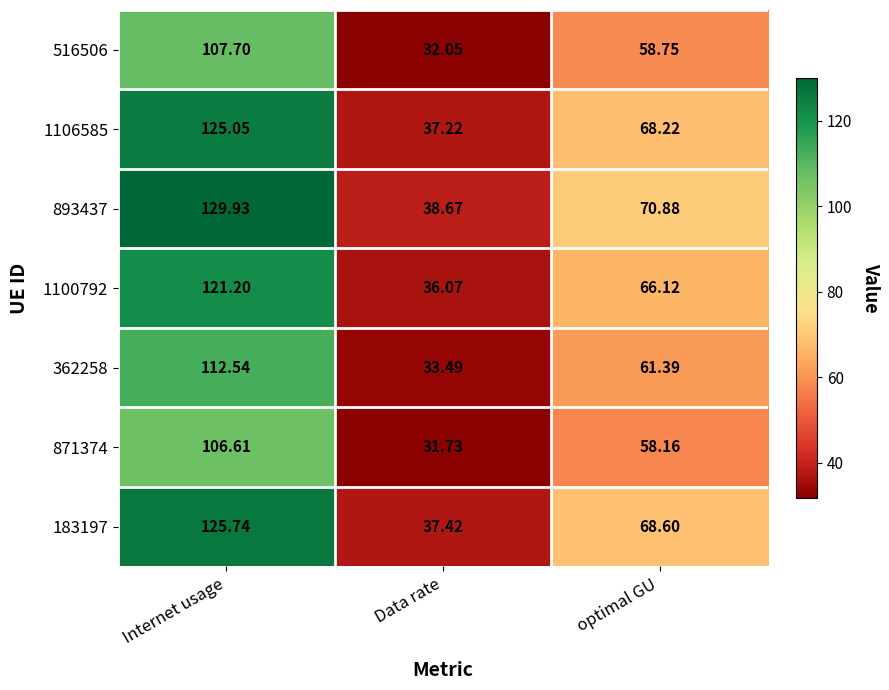

At how many categories does at least one series exceed 124?

1